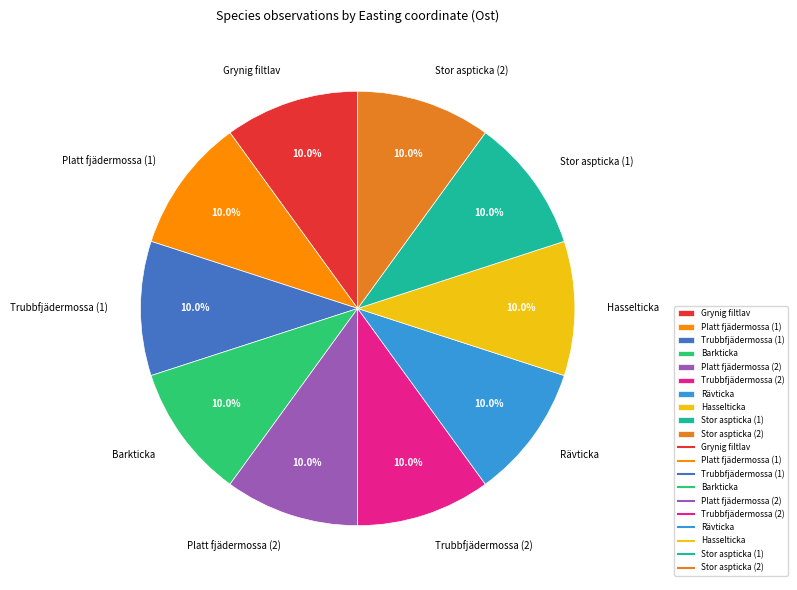

What is the ratio of the value at Platt fjädermossa (2) to the value at Hasselticka?

1.0